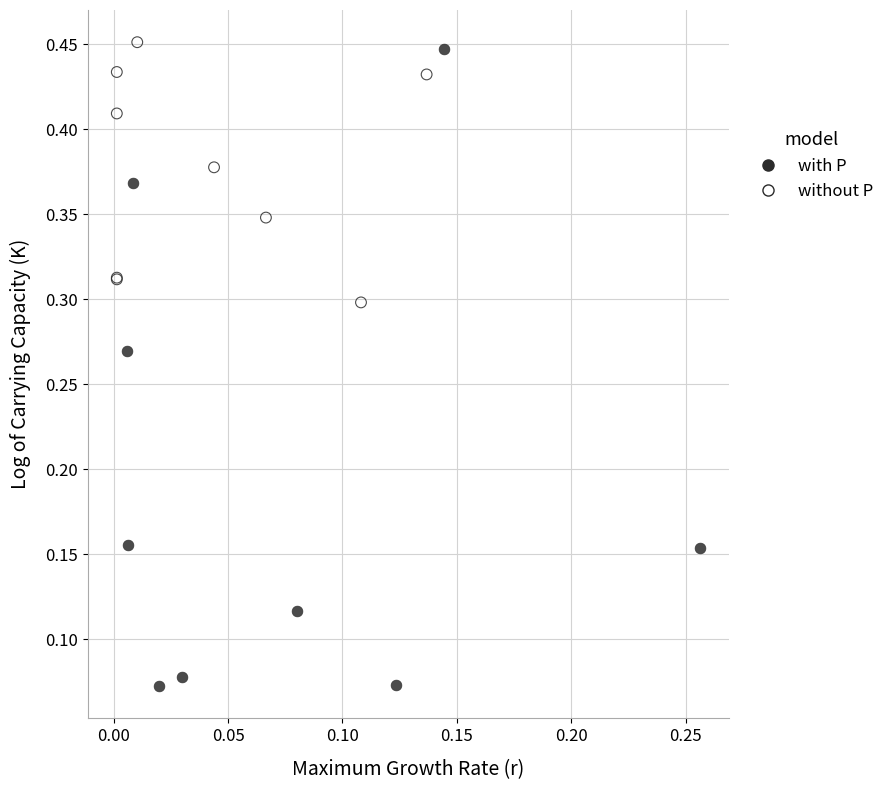

Which series reaches the minimum Y coordinate?

with P